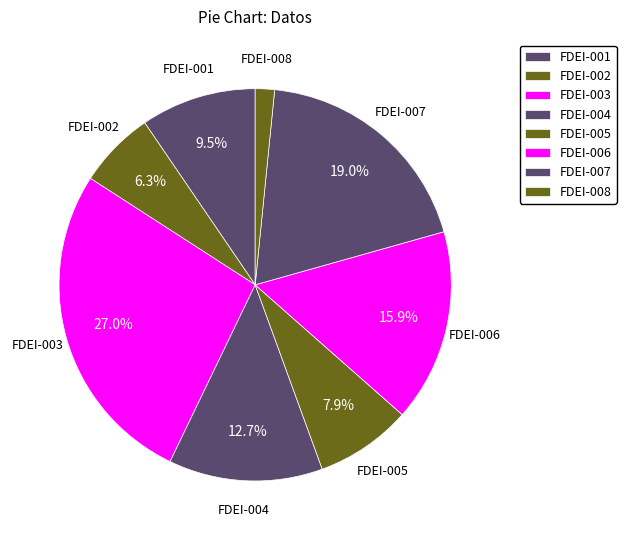

What percentage is the FDEI-002 slice, to the nearest percent?

6%